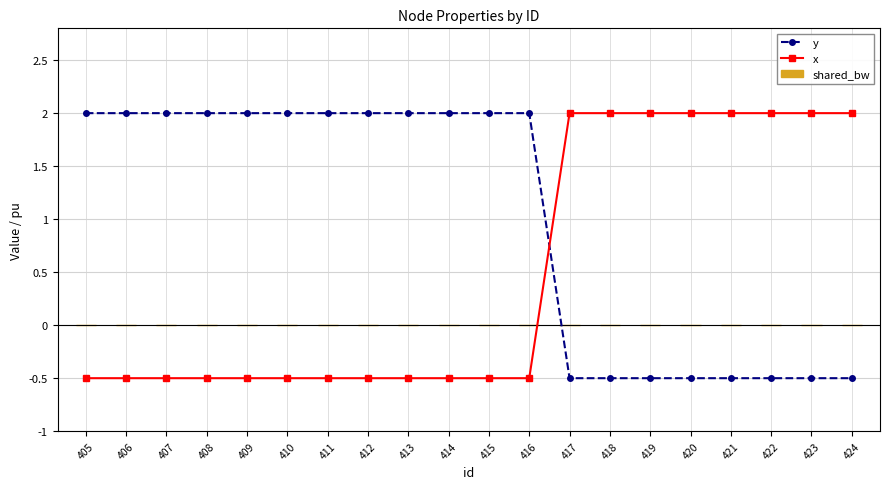

What is the value of the y point at the 4th from the left?

2.0